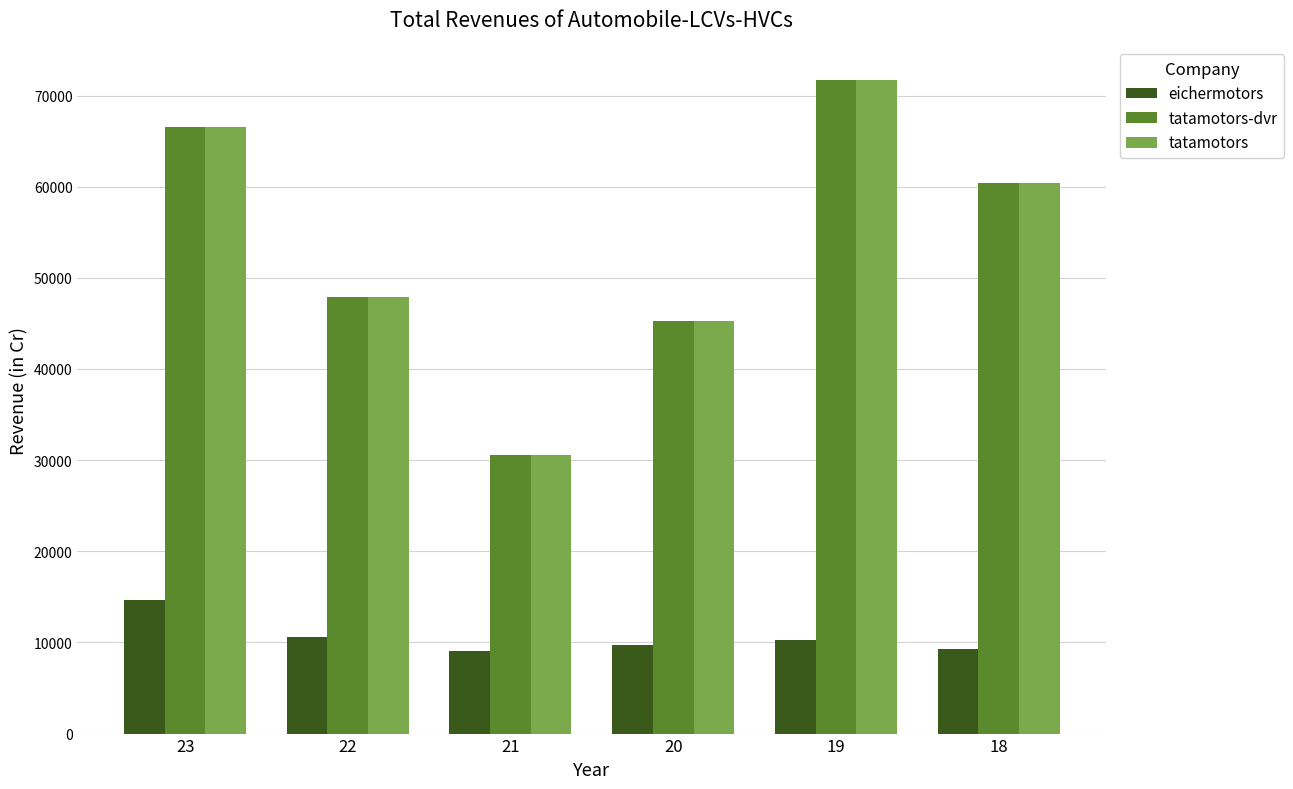

Are the bars horizontal?

No